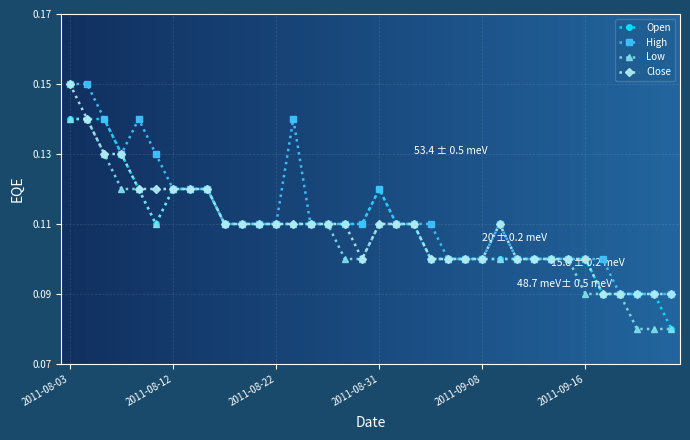

How many series are shown in this chart?

4